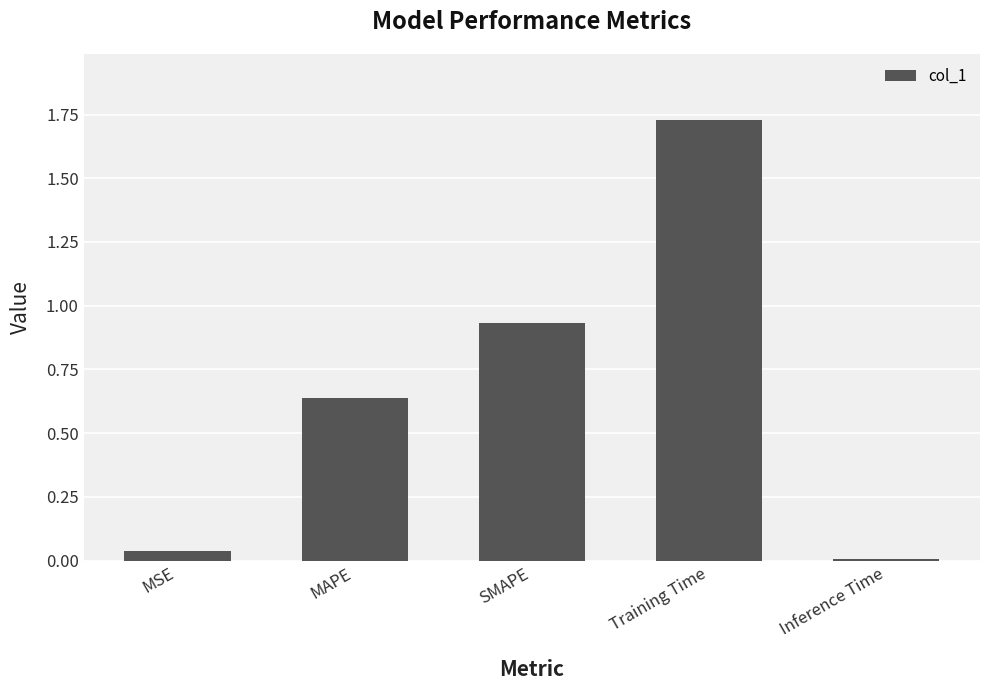

What is the sum of all values?

3.3